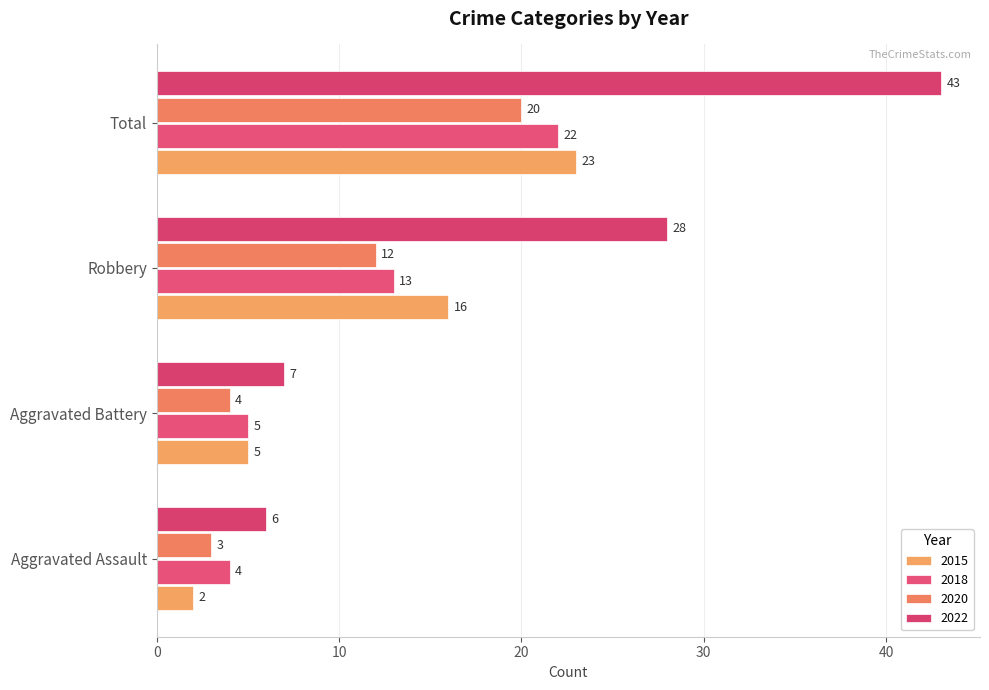

How many series are shown in this chart?

4